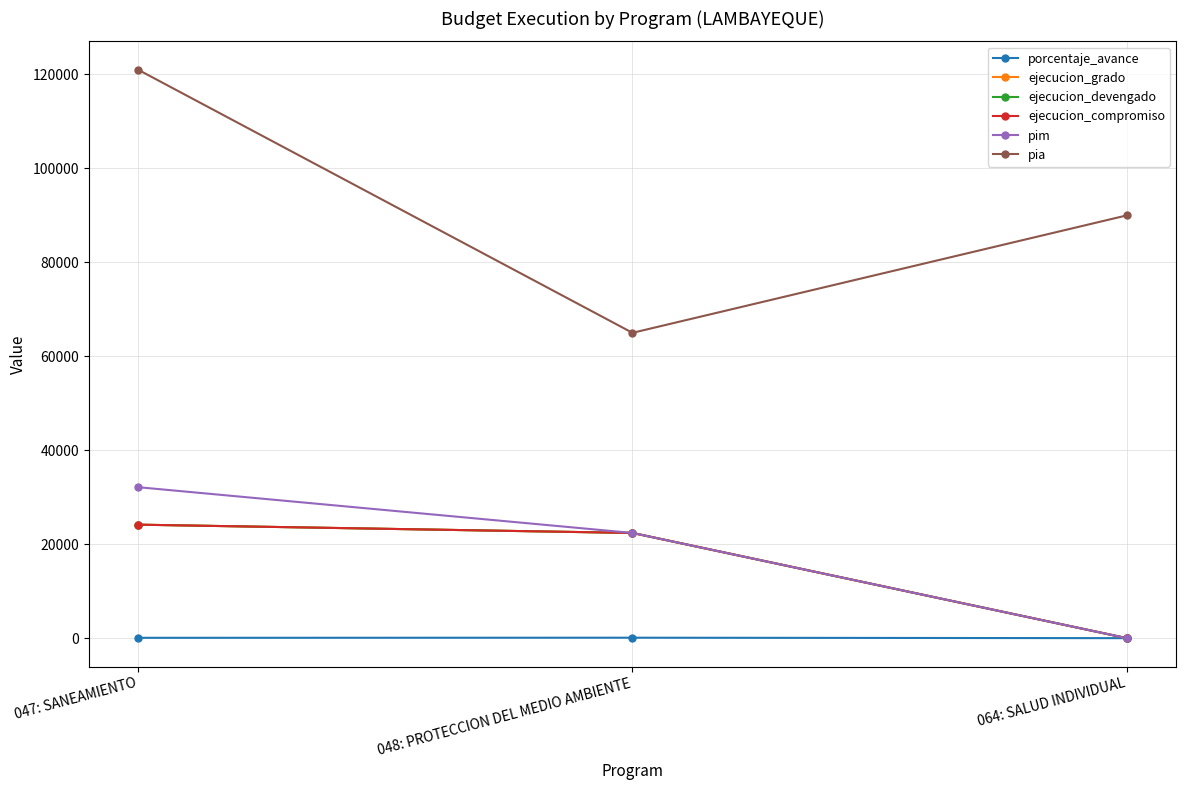

Does the chart have visible grid lines?

Yes